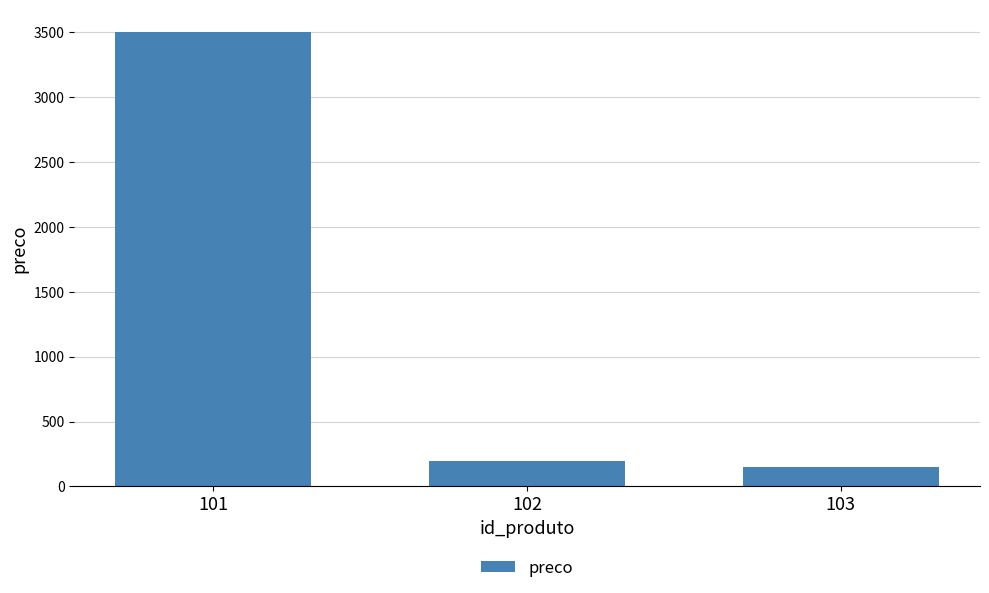

Which category has the lowest value across all series?

103